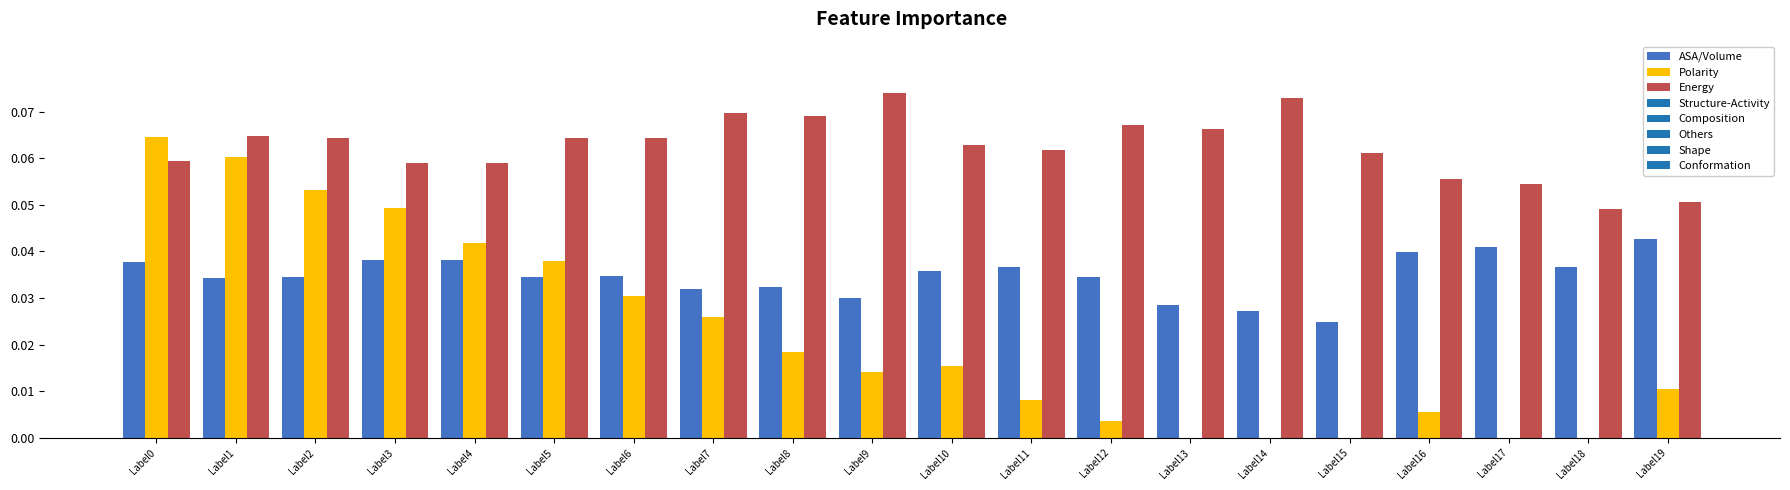

Which series has the largest range (max minus min)?

Polarity